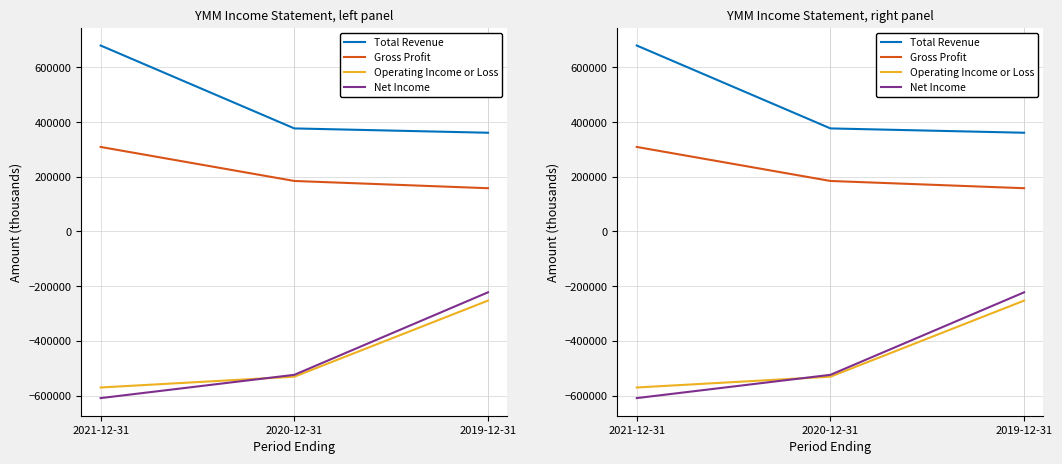

What is the difference between the highest and lowest values at 2020-12-31?

908000